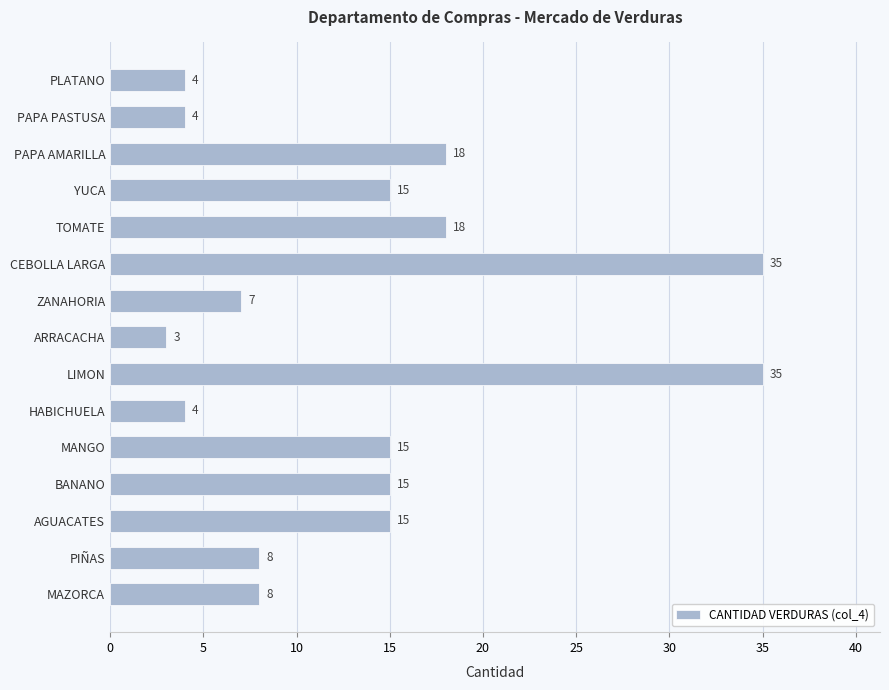

What is the ratio of the value at ZANAHORIA to the value at BANANO?

0.5